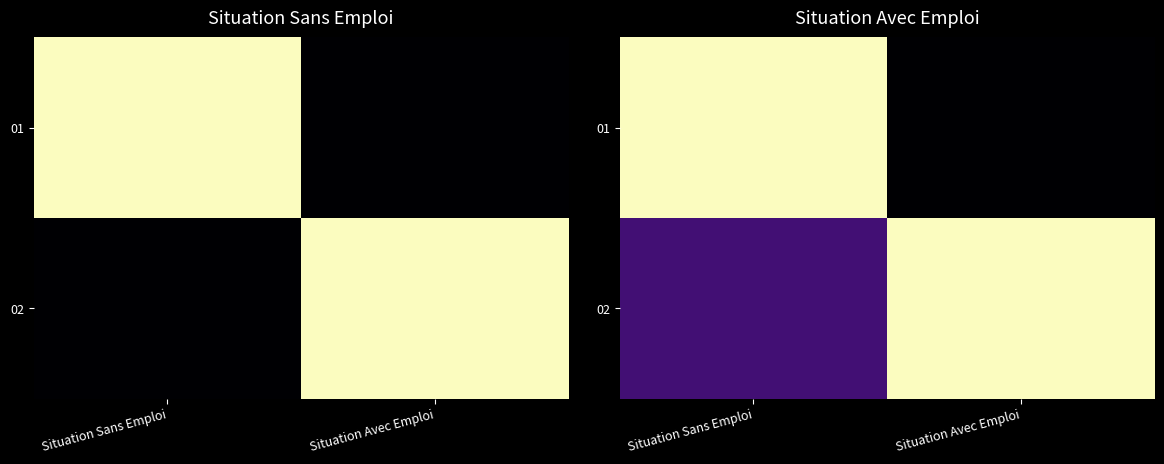

List the series in order of their peak value, lowest first.

01, 02